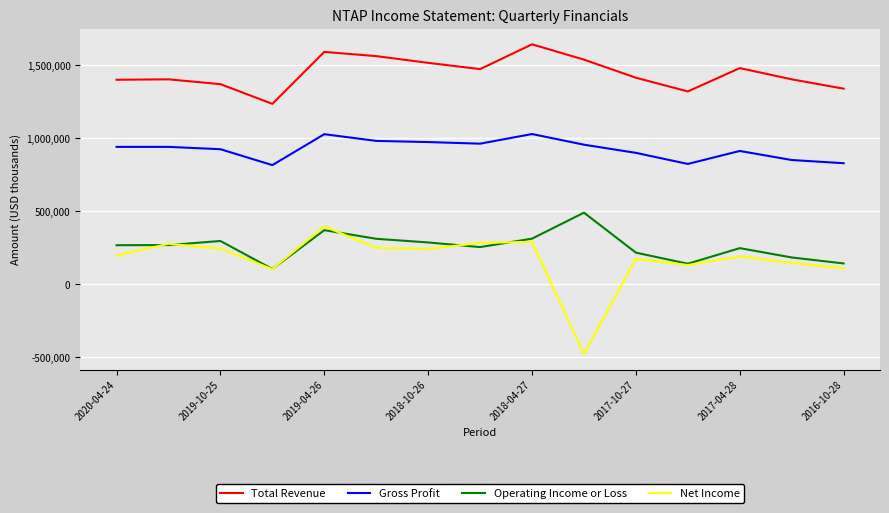

In Net Income, how many points are lower than both neighbors (excluding endpoints)?

4